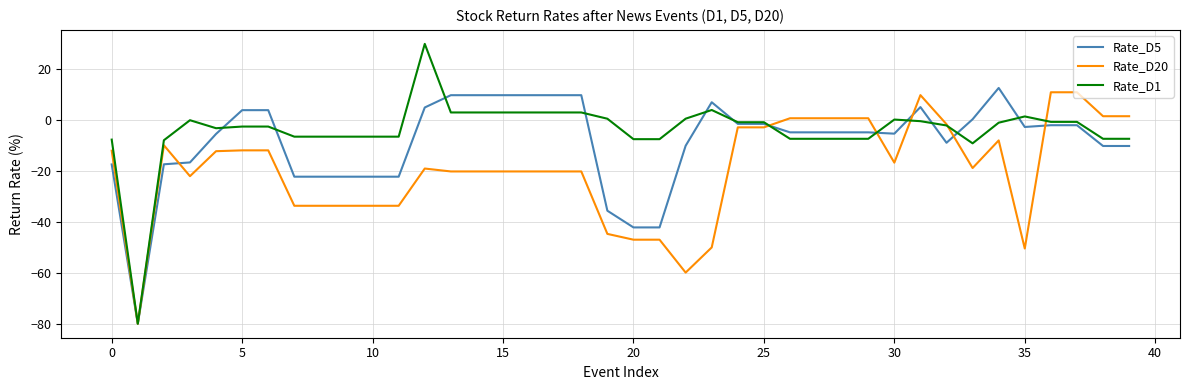

What is the minimum value for Rate_D5?

-80.0